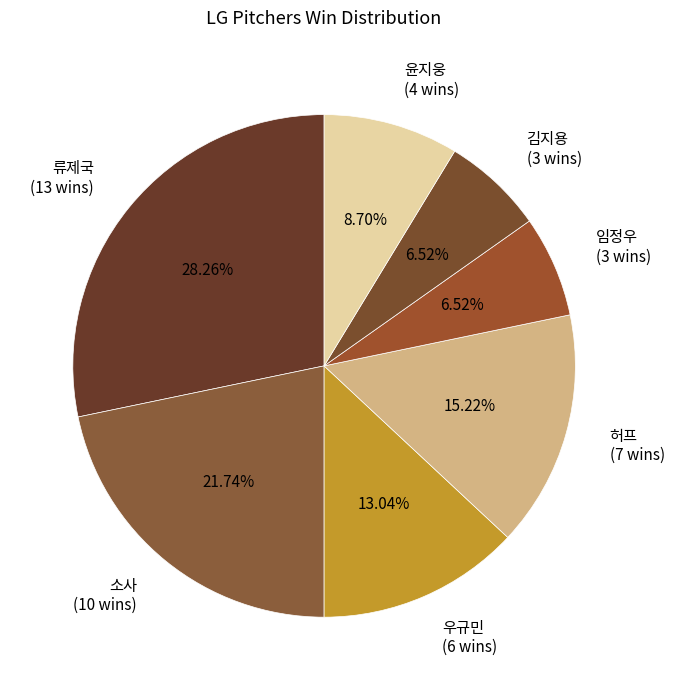

True or false: 류제국 accounts for 28% of the total.

True